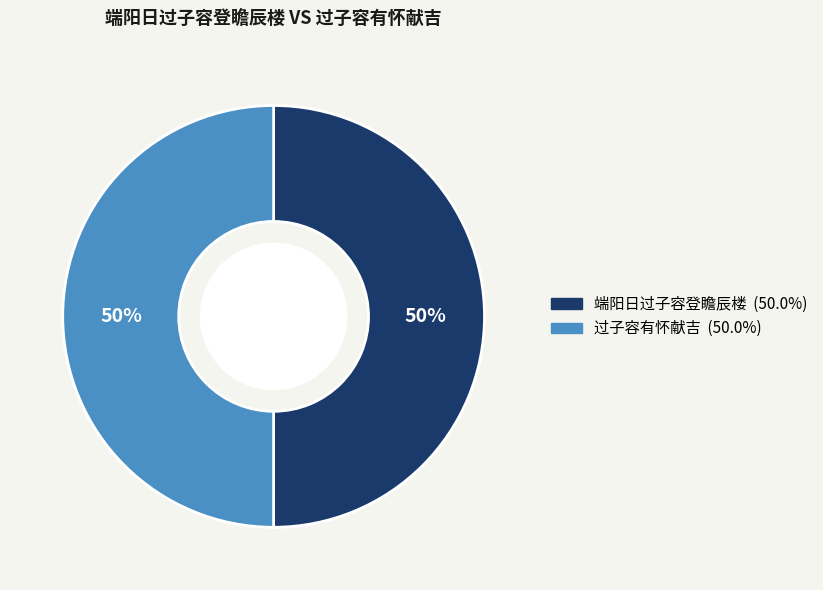

Is it true that 端阳日过子容登瞻辰楼 is 50% of the pie?

True